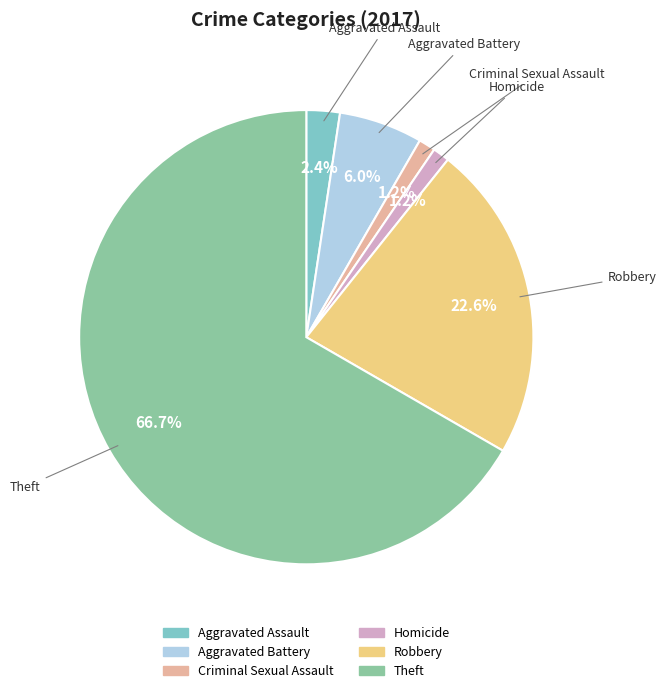

Which has a higher value, Robbery or Homicide?

Robbery